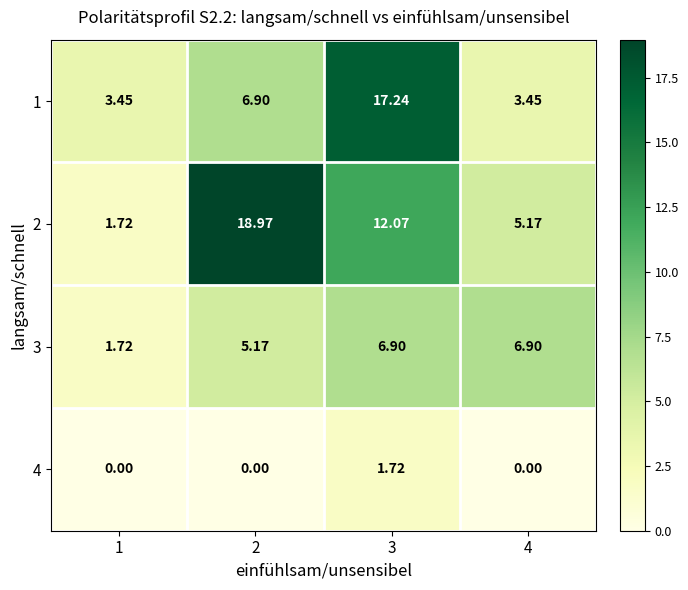

Is the value of 2 at 3 greater than the value of 3 at 2?

Yes